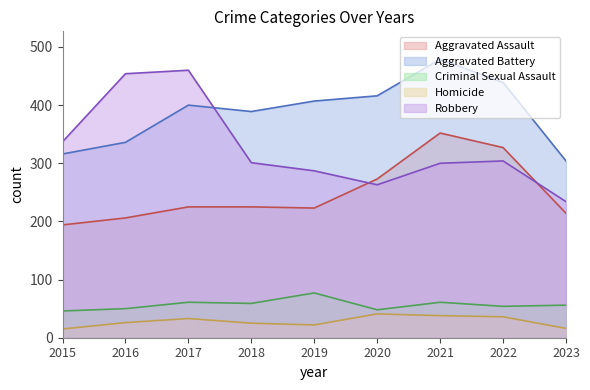

List the labels in order of Homicide value, smallest first.

2015, 2023, 2019, 2018, 2016, 2017, 2022, 2021, 2020